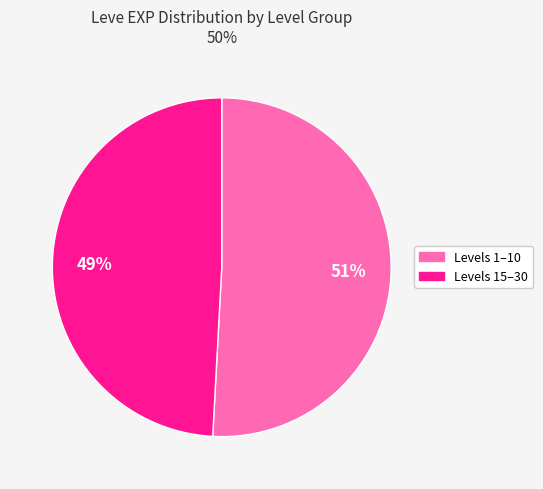

To the nearest percent, what is the average slice percentage?

50%